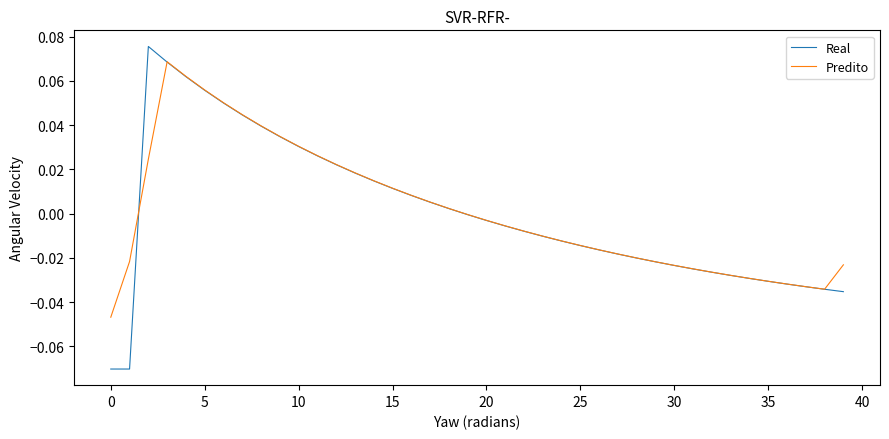

List the series in order of their peak value, highest first.

Real, Predito